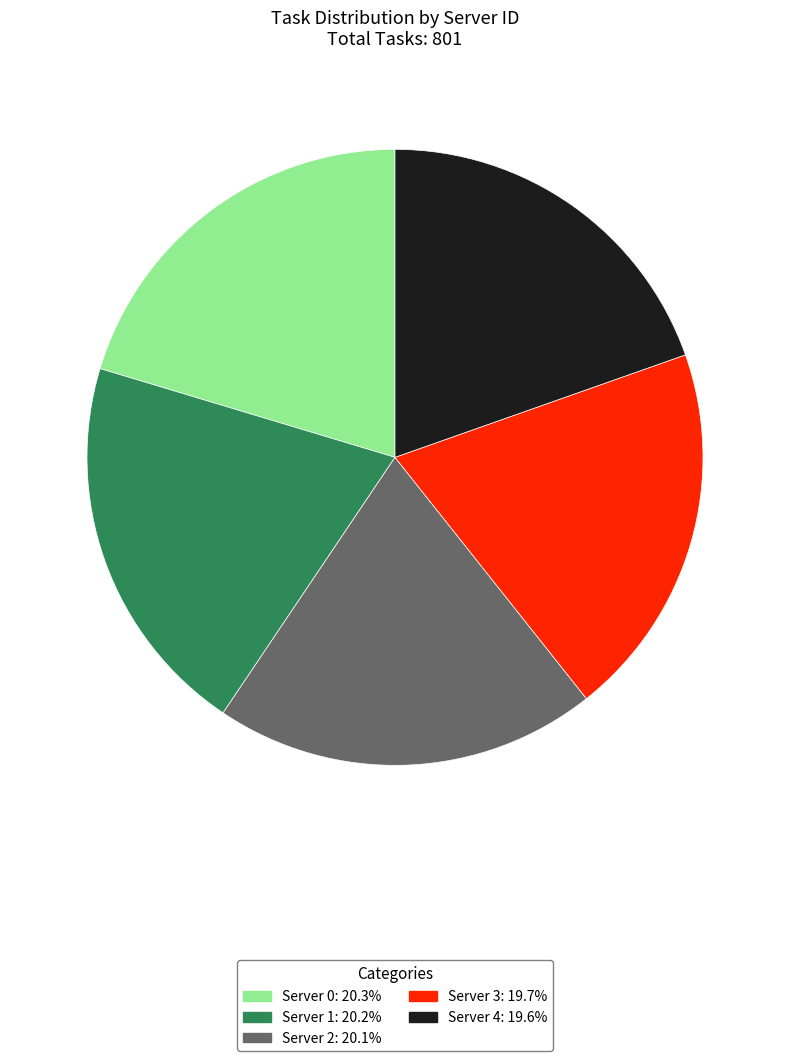

How many segments does this pie chart have?

5